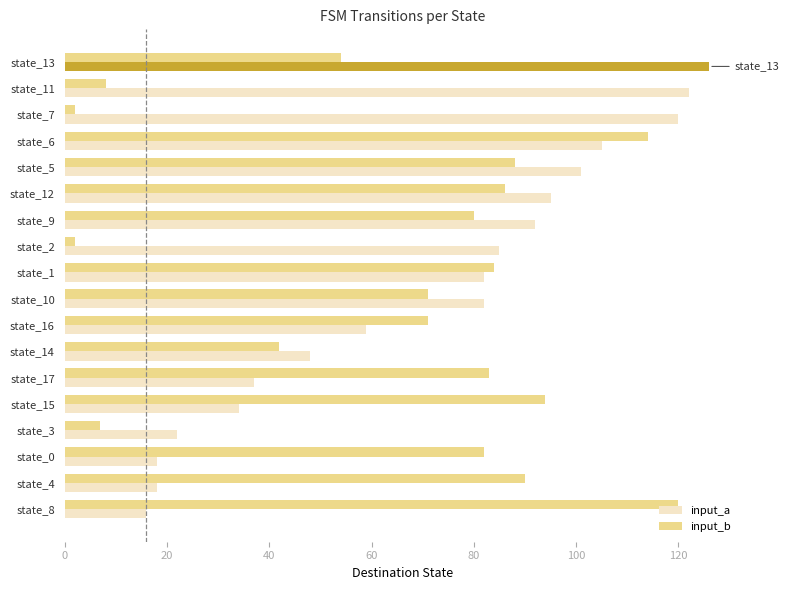

What is the lowest value of the input_b series?

2